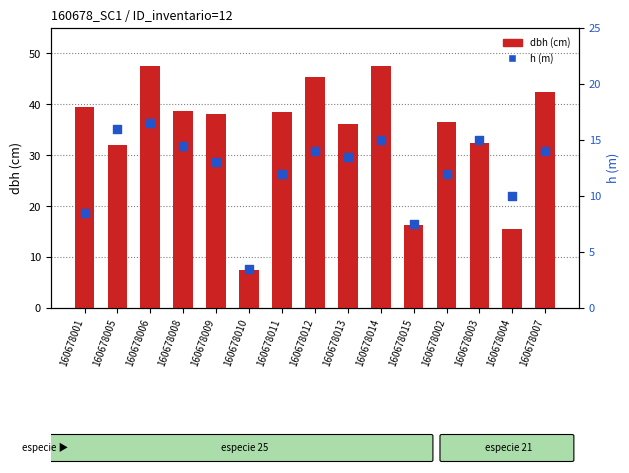

Which series reaches the minimum Y coordinate?

h (m)